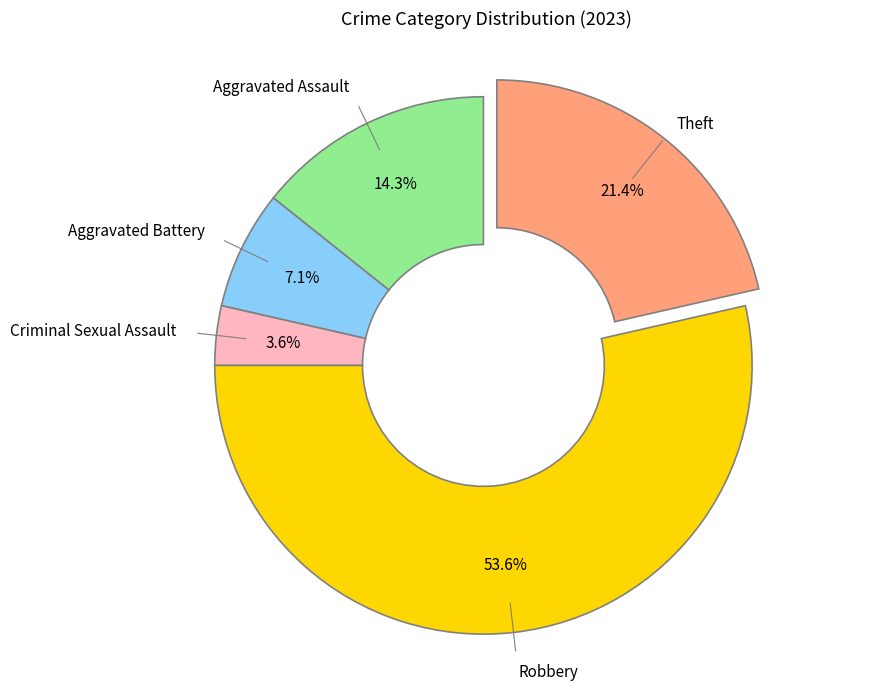

Is there any slice that represents more than half of the pie?

Yes